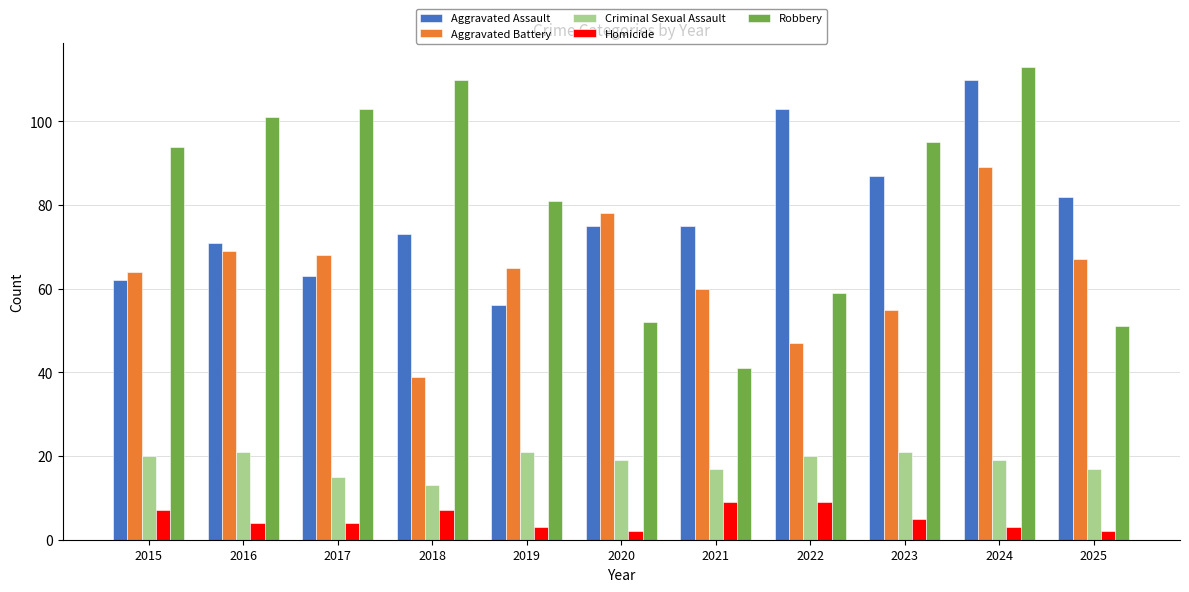

Is it true that Homicide equals 4 at 2022?

False